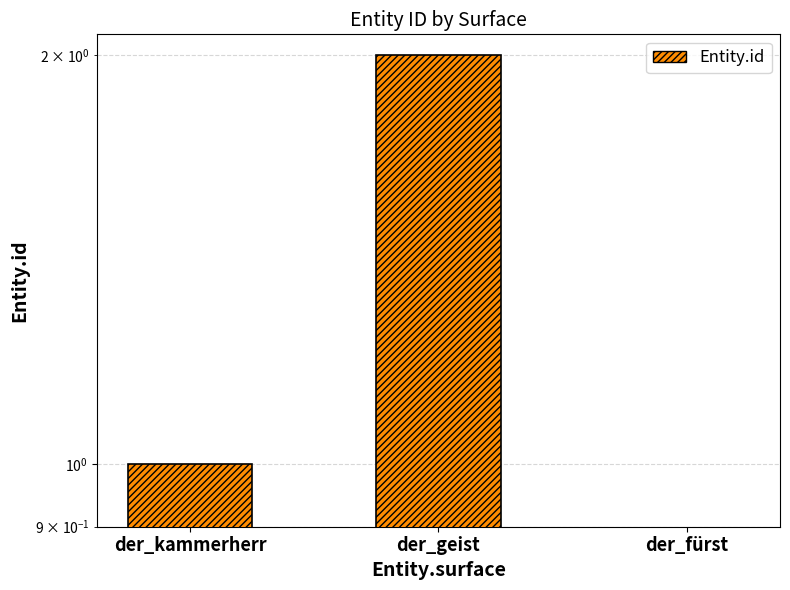

What is the difference between the maximum and minimum values?

2